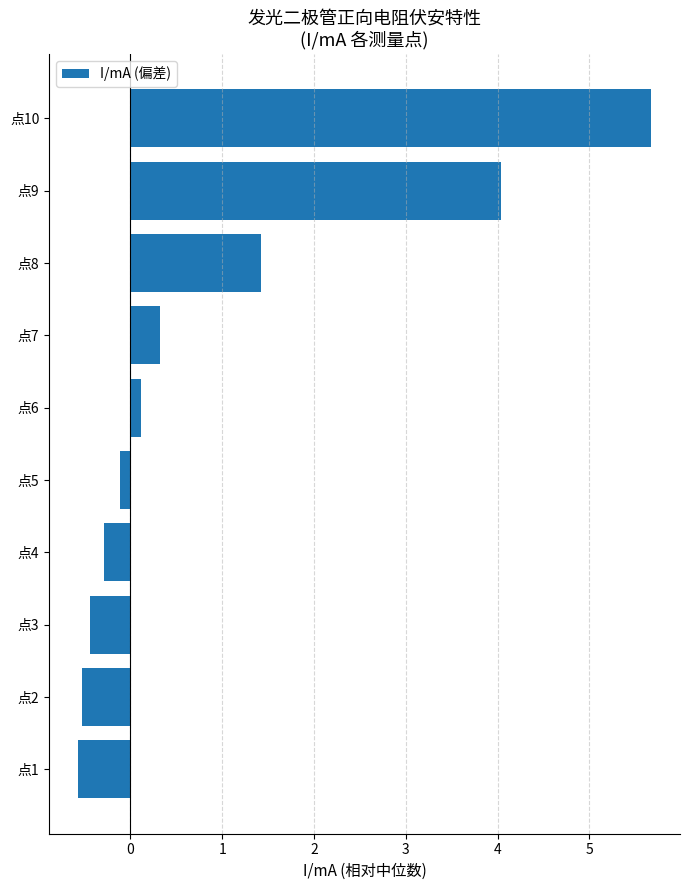

Reading bottom to top, what are all the values shown in this chart?

点1=-0.6	点2=-0.5	点3=-0.4	点4=-0.3	点5=-0.1	点6=0.1	点7=0.3	点8=1.4	点9=4.0	点10=5.7